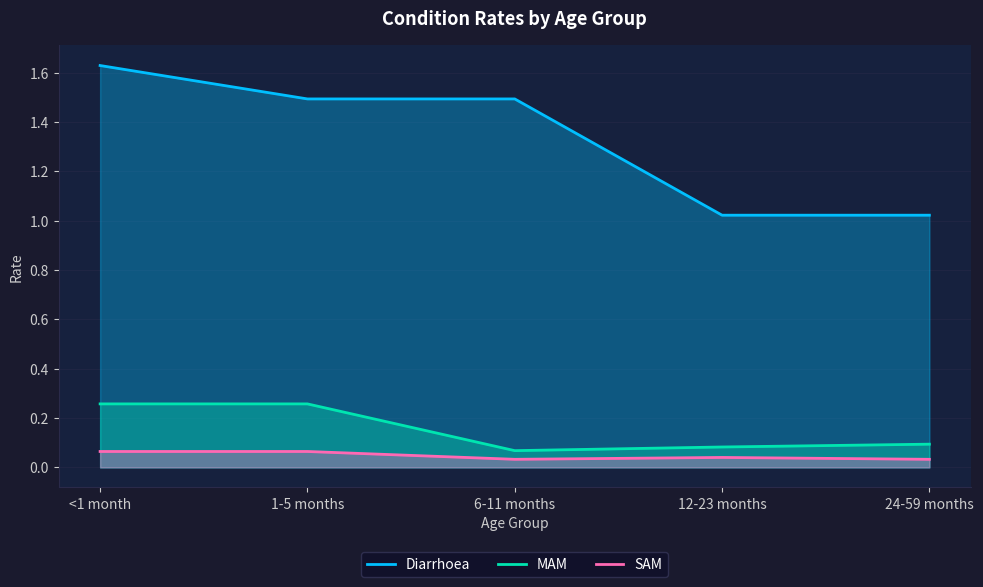

The SAM series shows 0.0 at 6-11 months. True or false?

False